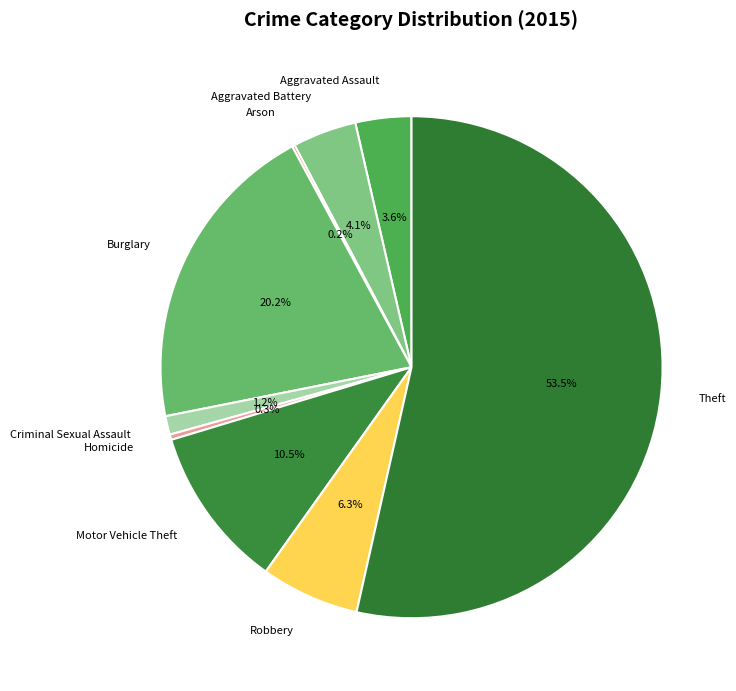

Between Burglary and Theft, which is larger?

Theft